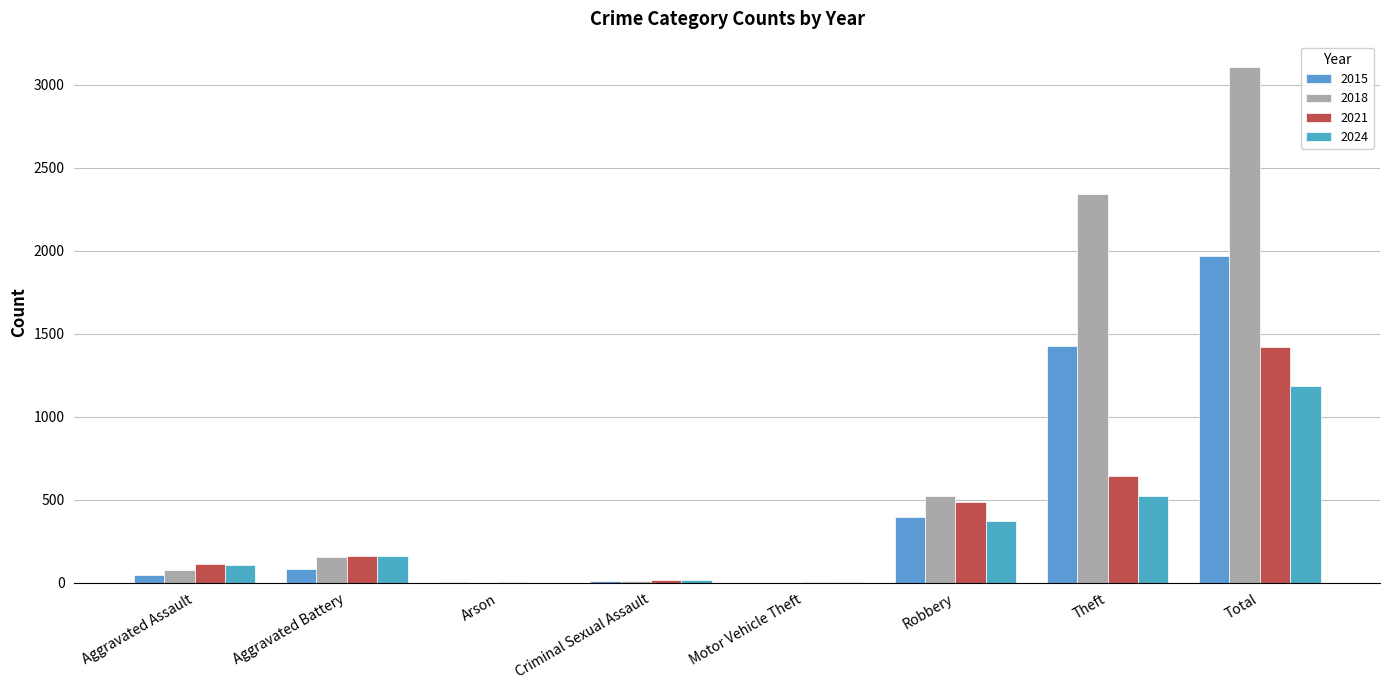

The 2018 series shows 1 at Arson. True or false?

True